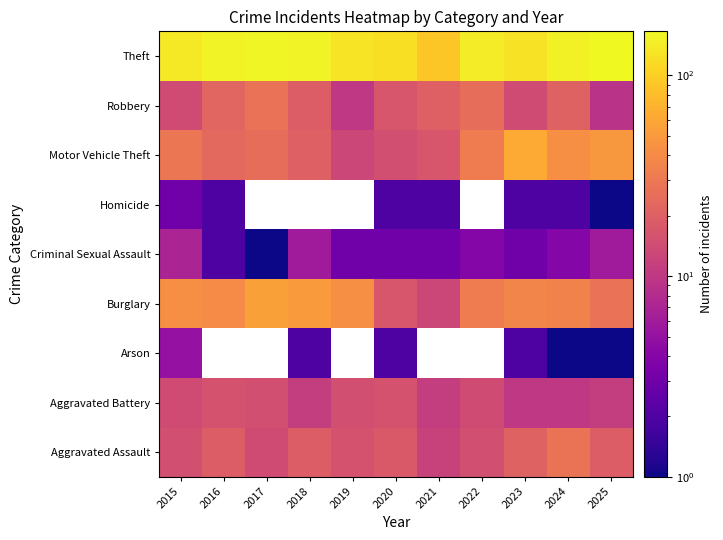

What is the difference between the second highest and minimum values in the Criminal Sexual Assault series?

5.0